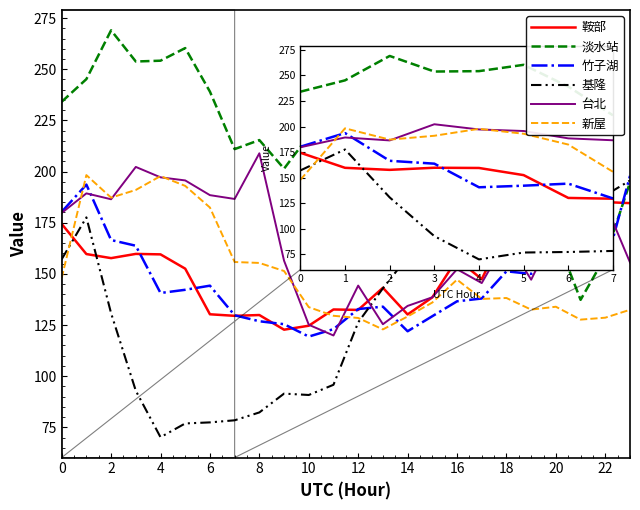

What is the maximum value for 竹子湖?

197.9